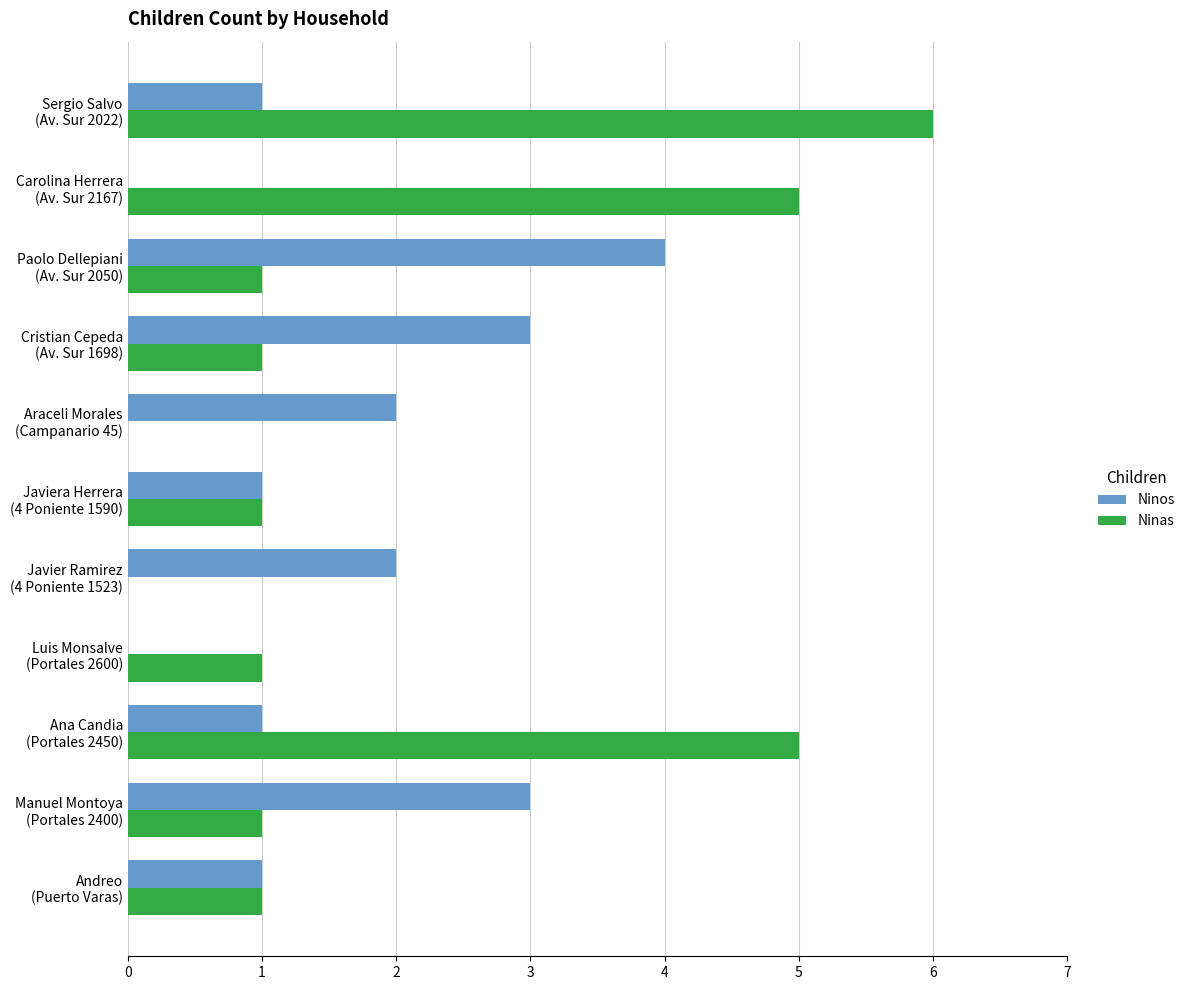

What is the maximum value for Ninos?

4